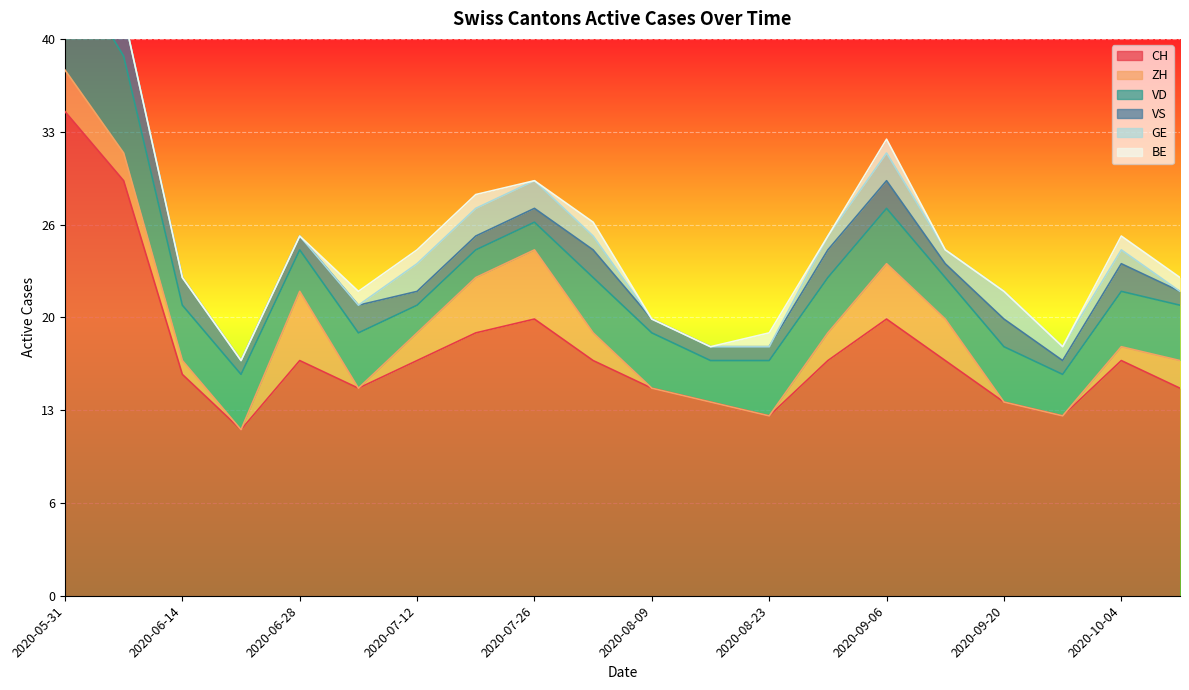

Rank the categories by ZH value from highest to lowest.

2020-06-28, 2020-07-26, 2020-07-19, 2020-09-06, 2020-05-31, 2020-09-13, 2020-06-07, 2020-07-12, 2020-08-02, 2020-08-30, 2020-10-11, 2020-06-14, 2020-10-04, 2020-06-21, 2020-07-05, 2020-08-09, 2020-08-16, 2020-08-23, 2020-09-20, 2020-09-27